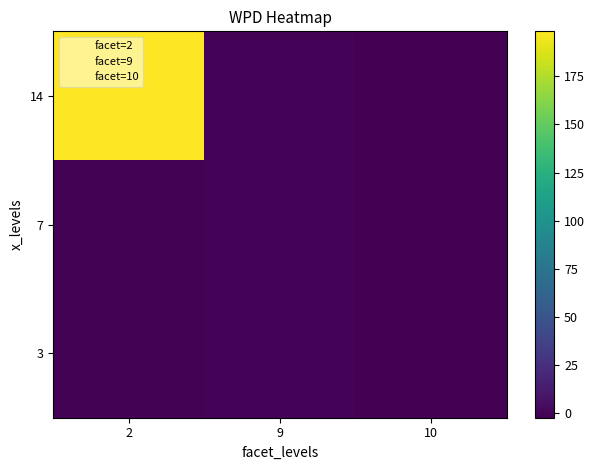

Reading right to left, extract all data points from this chart.

3: 10=-1.9	9=-0.6	2=-0.7
7: 10=-2.2	9=0.1	2=-0.8
14: 10=-1.5	9=-0.0	2=198.3